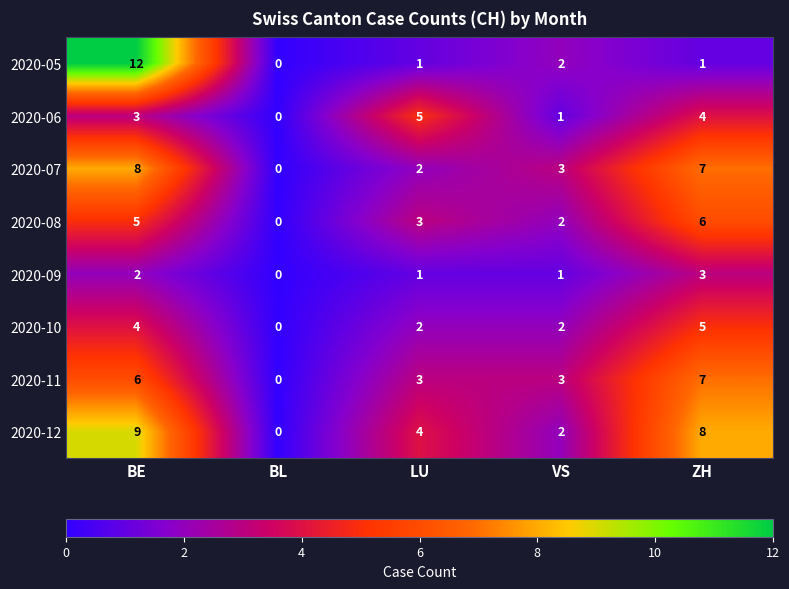

What is the difference between the maximum and second lowest values in the 2020-08 series?

4